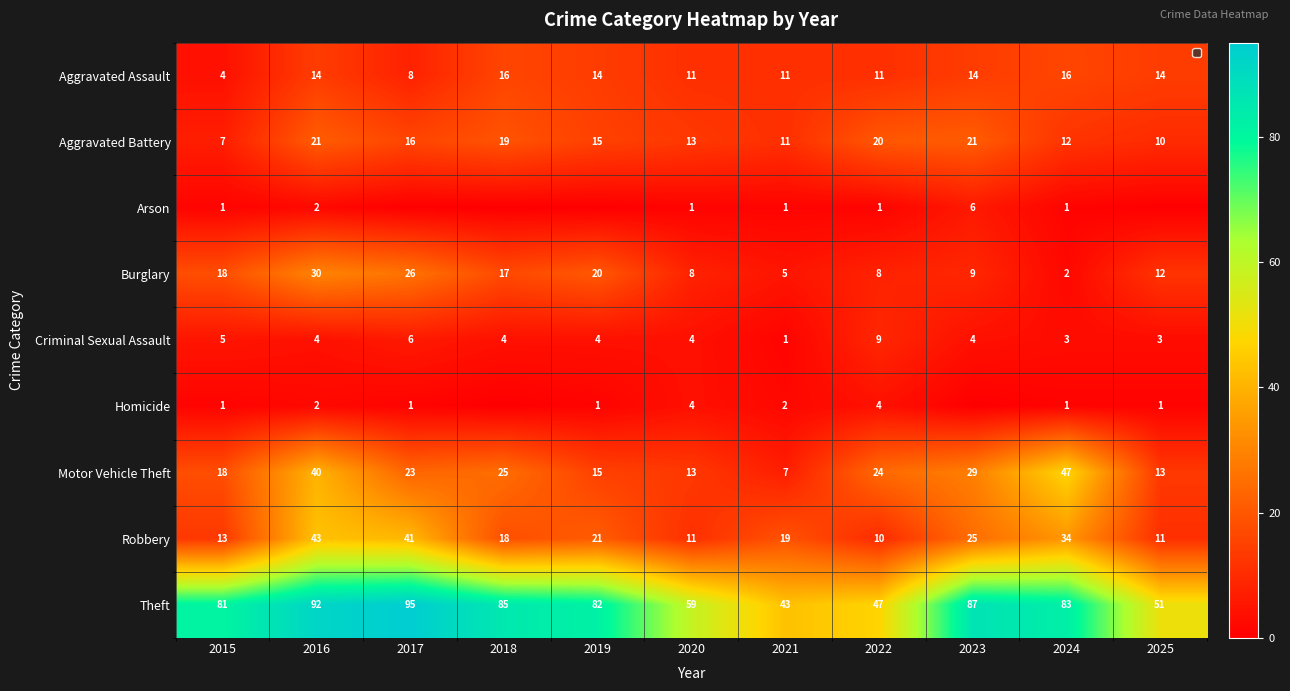

Is it true that Burglary equals 3 at 2024?

False